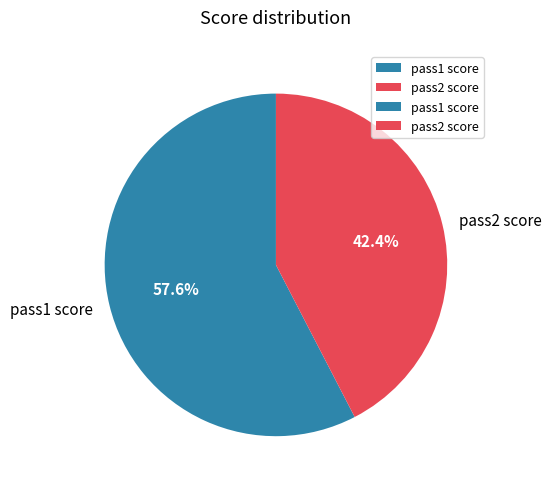

Is it true that pass1 score is 58% of the pie?

True